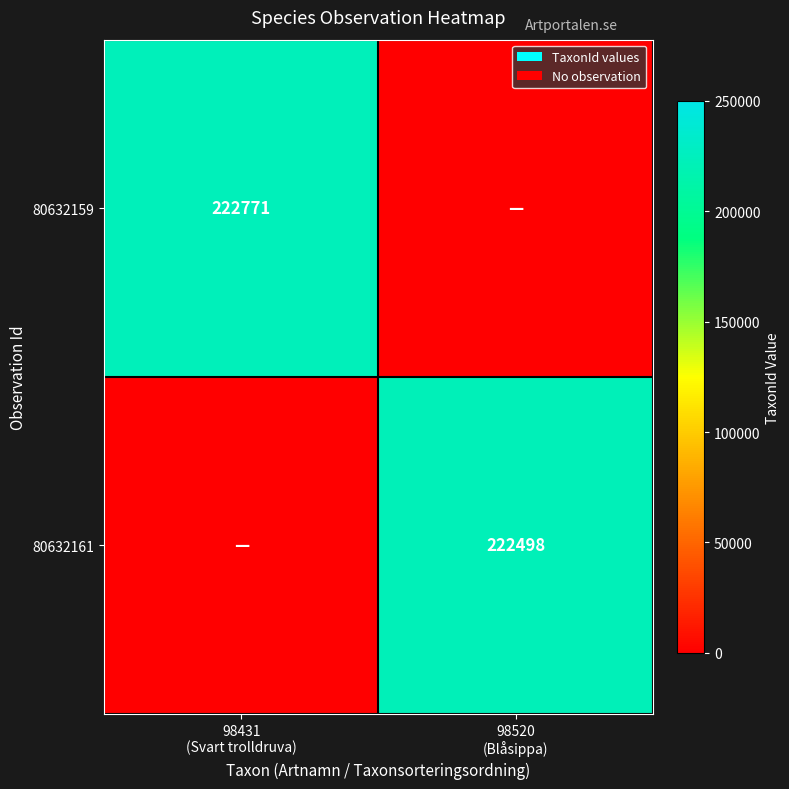

What is the difference between the 80632161 values at 98520 (Blåsippa) and 98431 (Svart trolldruva)?

222498